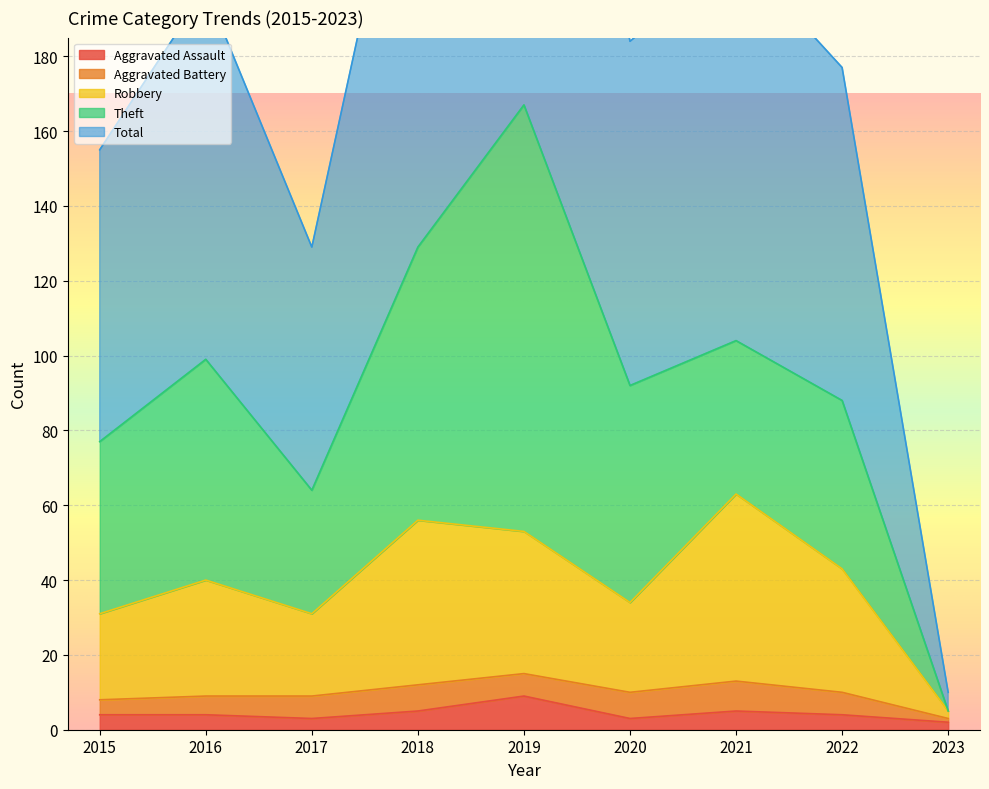

Where is the first local minimum for Robbery?

2017